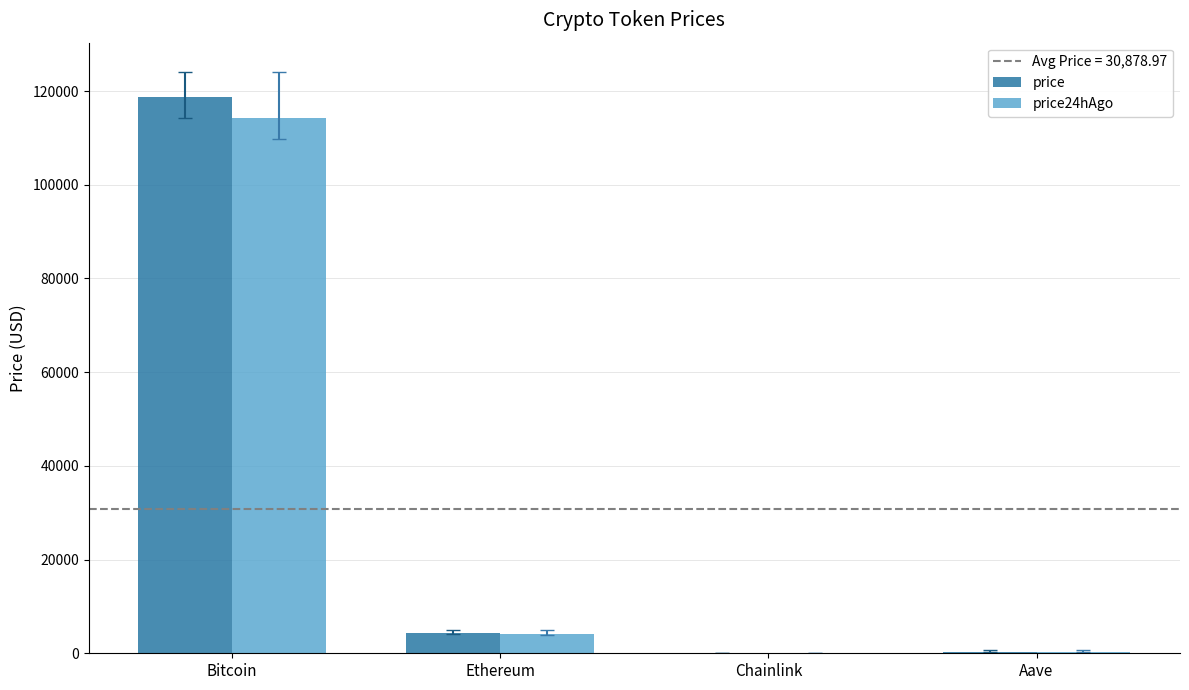

At which category is the sum across all series the highest?

Bitcoin